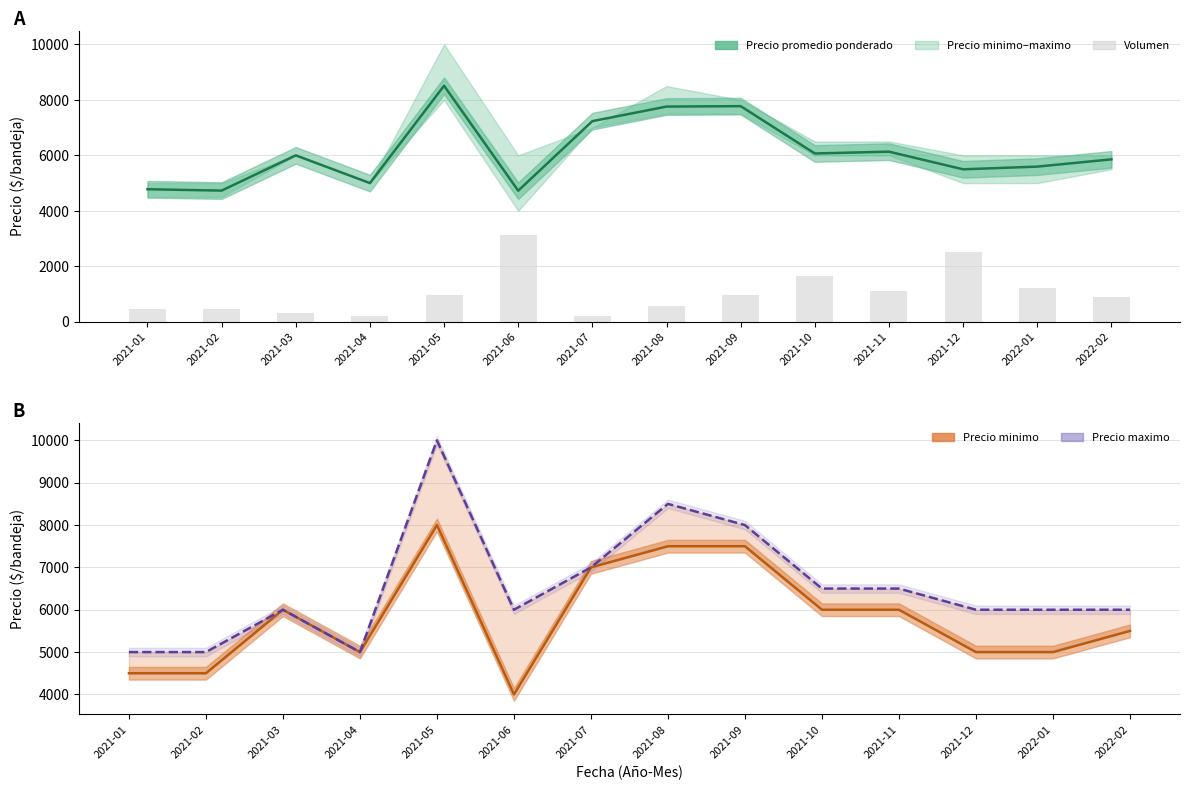

Is the value of Volumen at 2021-08 greater than the value of Precio promedio ponderado at 2021-09?

No